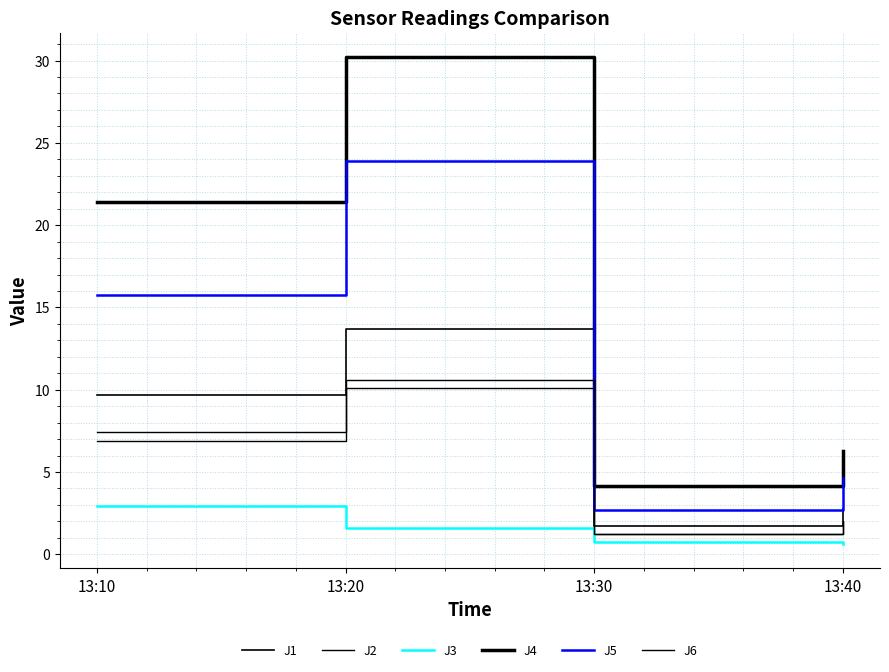

How many lines are shown in the chart?

6